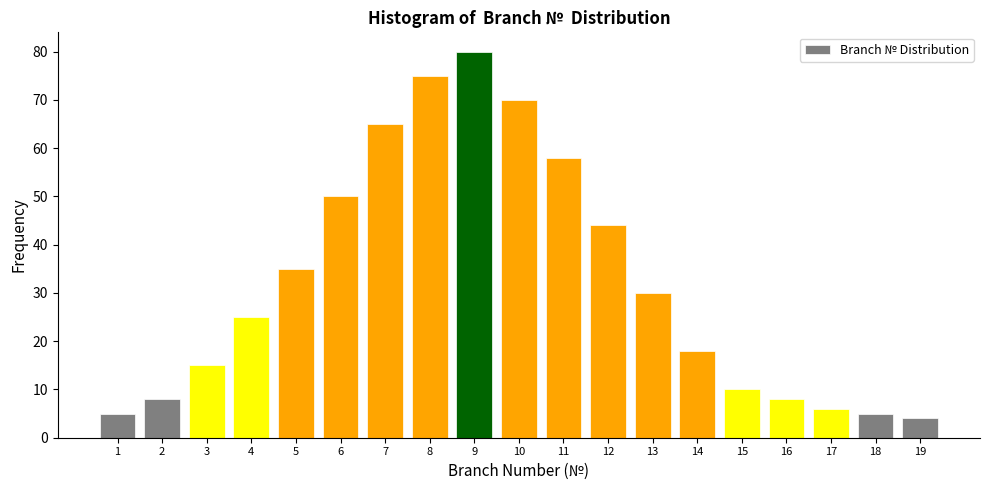

Reading left to right, what are all the values shown in this chart?

5	8	15	25	35	50	65	75	80	70	58	44	30	18	10	8	6	5	4